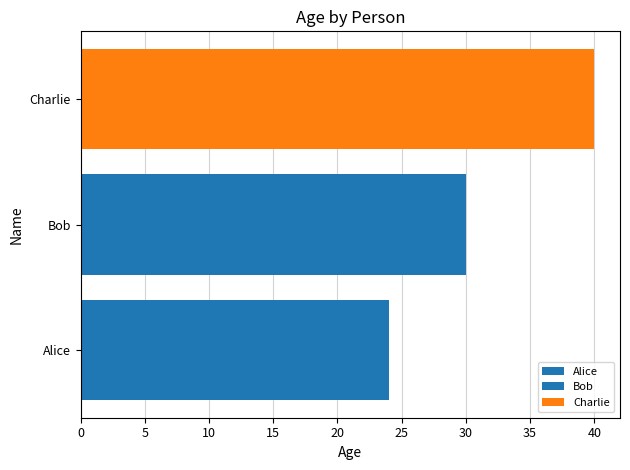

What is the label of the 3rd bar from the right?

Alice